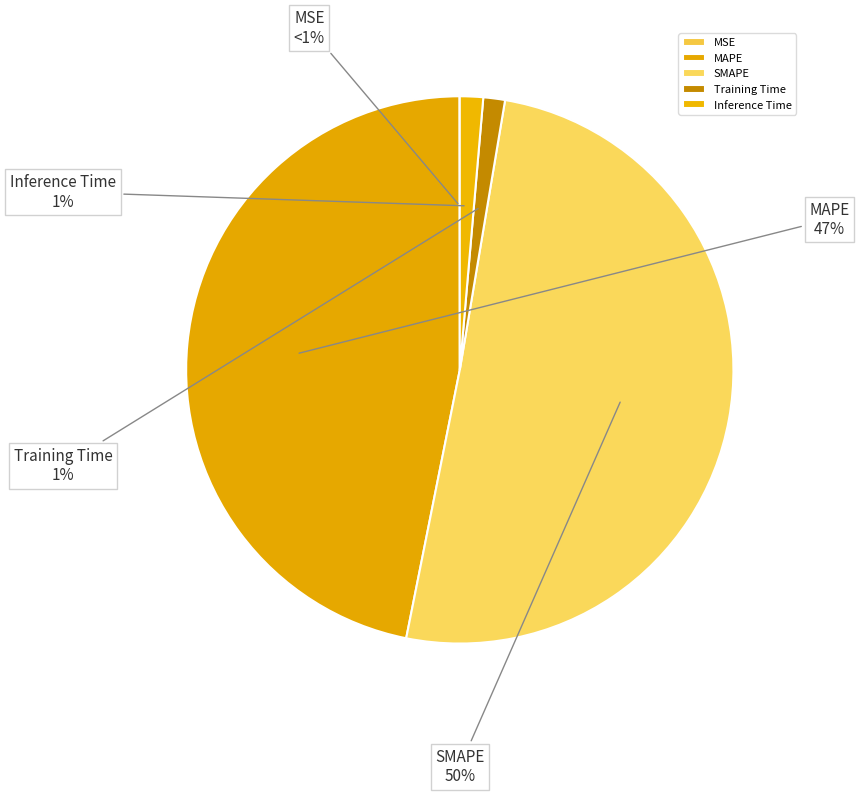

Which category accounts for the majority?

SMAPE